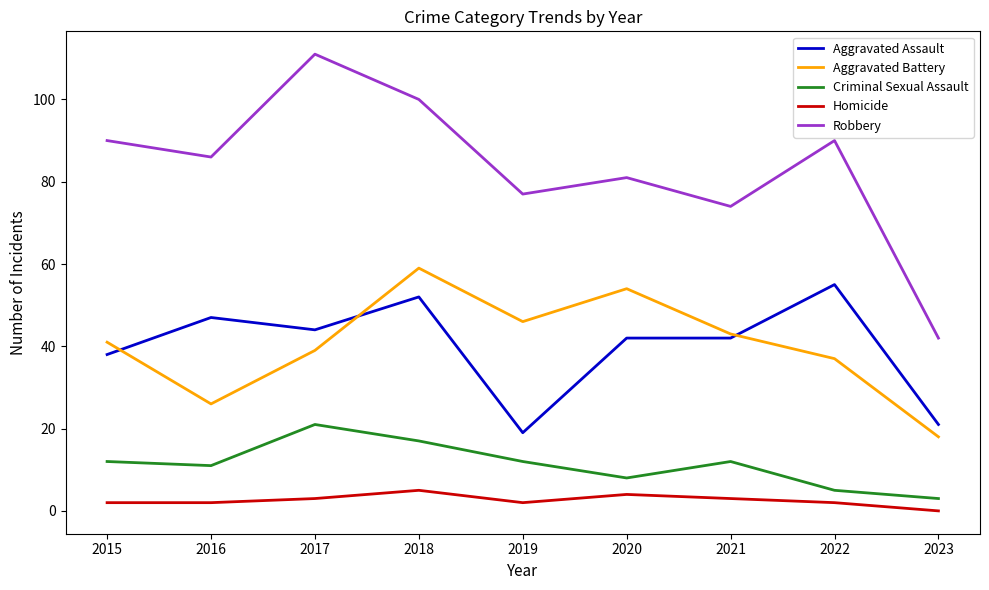

Which series has the widest spread of values?

Robbery